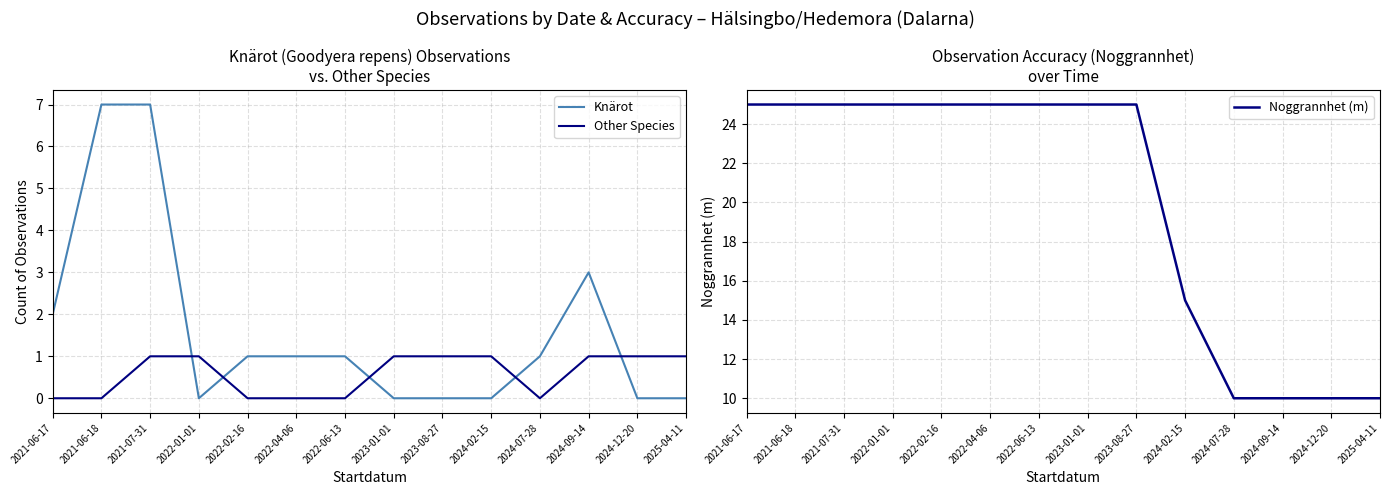

How many data points does each series have?

14